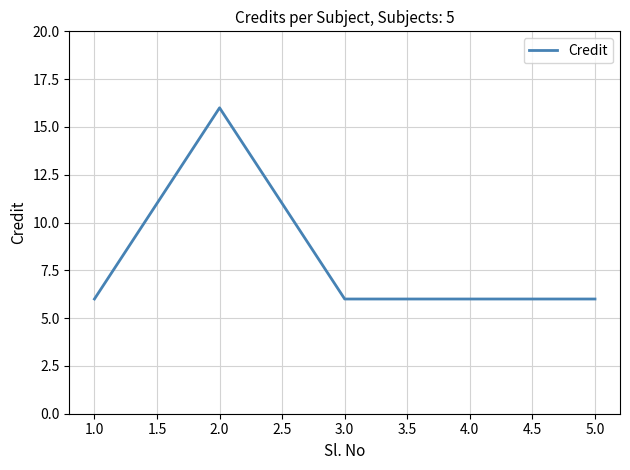

Where is the first local maximum?

2.0